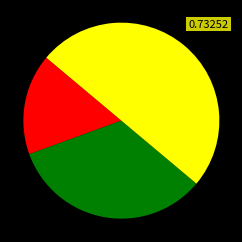

How many slices are in this pie chart?

3